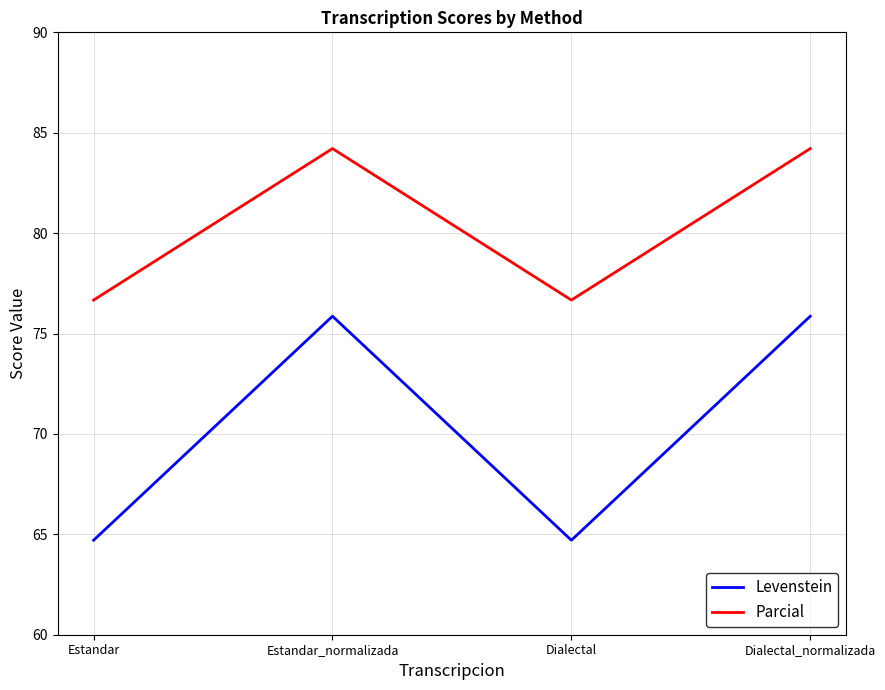

Reading right to left, transcribe all the data shown in this chart.

Levenstein: 75.9	64.7	75.9	64.7
Parcial: 84.2	76.7	84.2	76.7